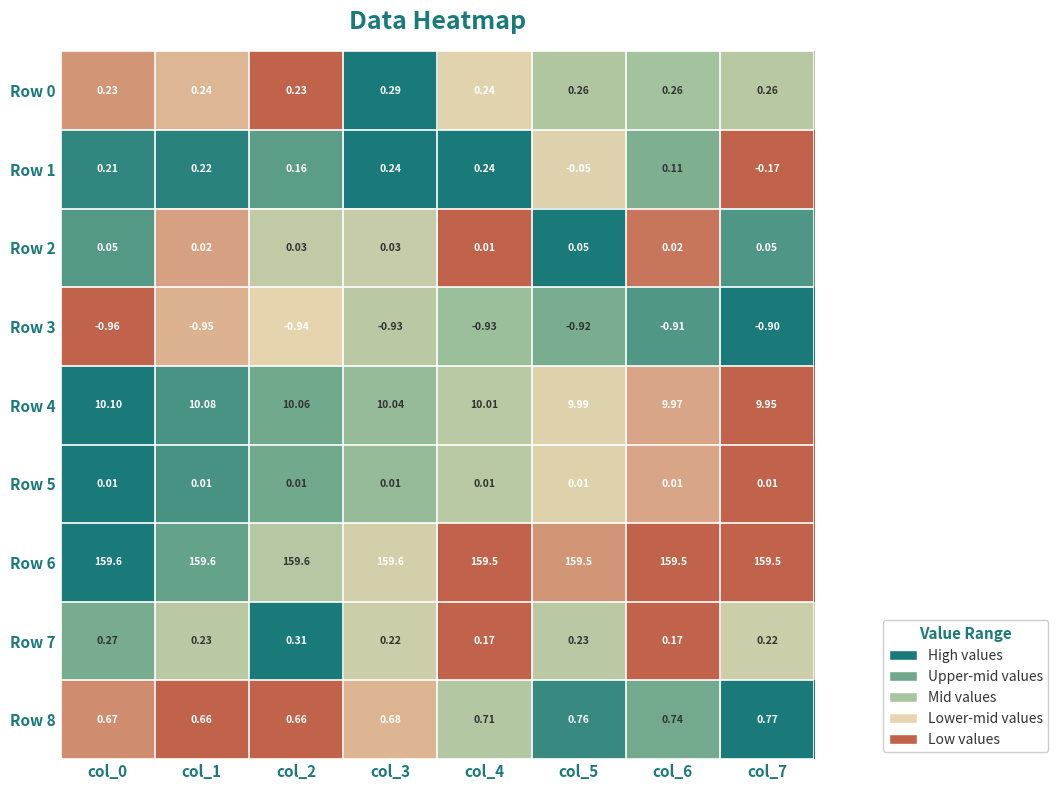

Is the value of Row 3 at col_4 greater than the value of Row 7 at col_3?

No